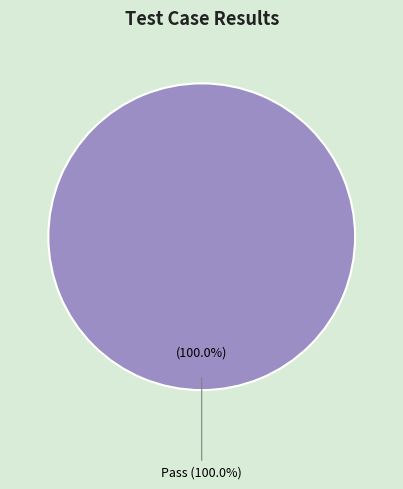

Is the sum of Pass and Fail greater than half?

Yes